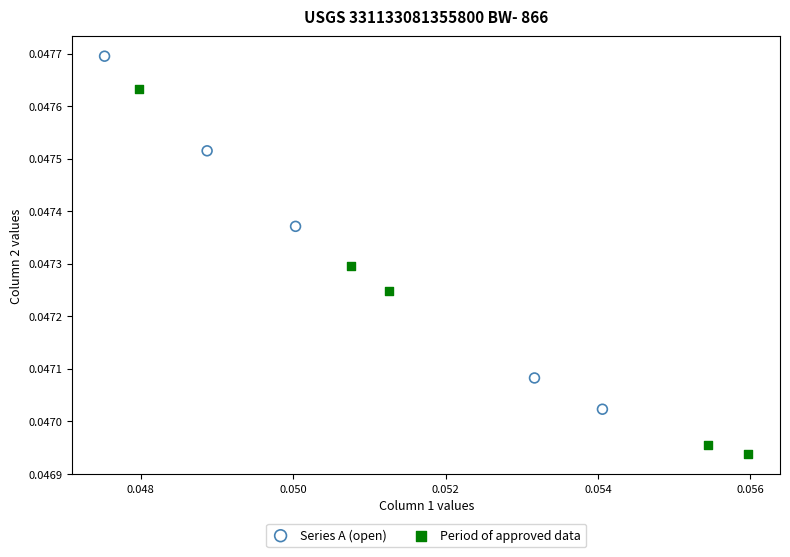

What are all the series names shown in the legend?

Series A (open), Period of approved data